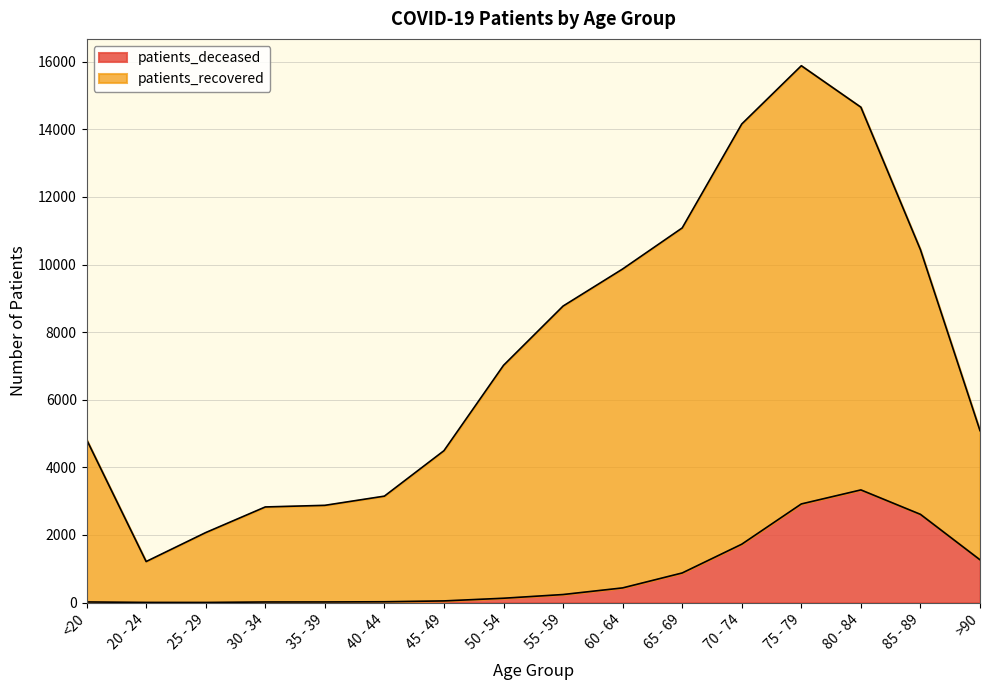

What is the label of the 3rd point from the left?

25 - 29